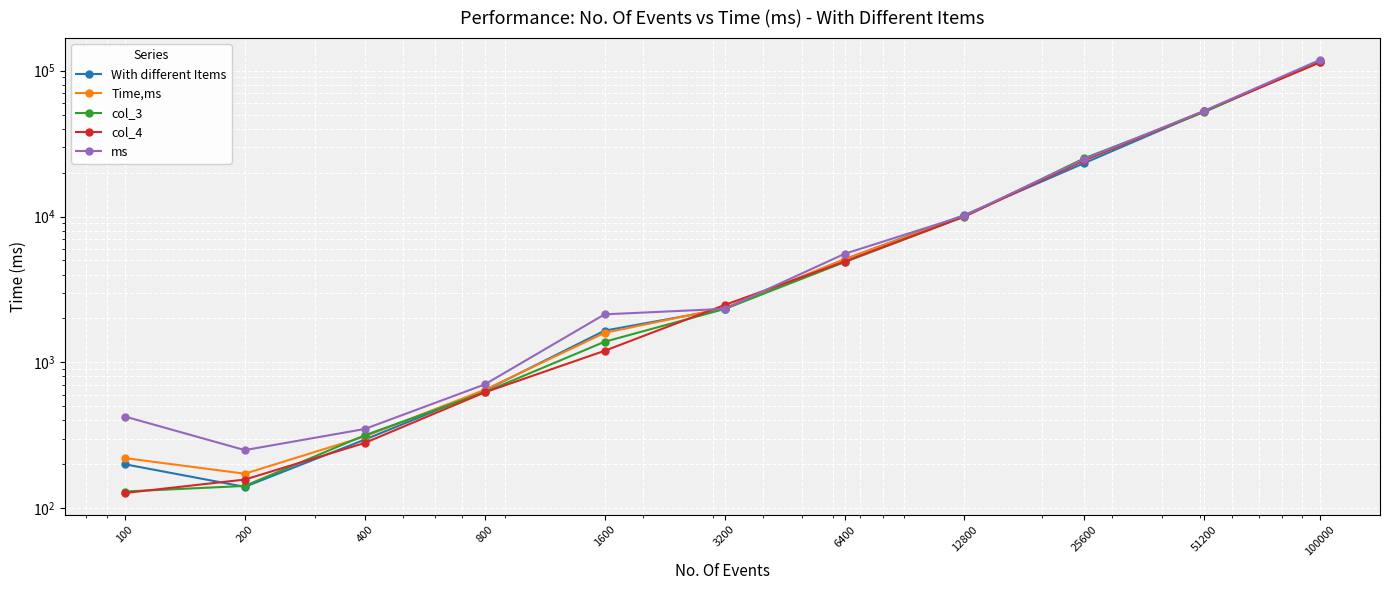

What are all the series names shown in the legend?

With different Items, Time,ms, col_3, col_4, ms